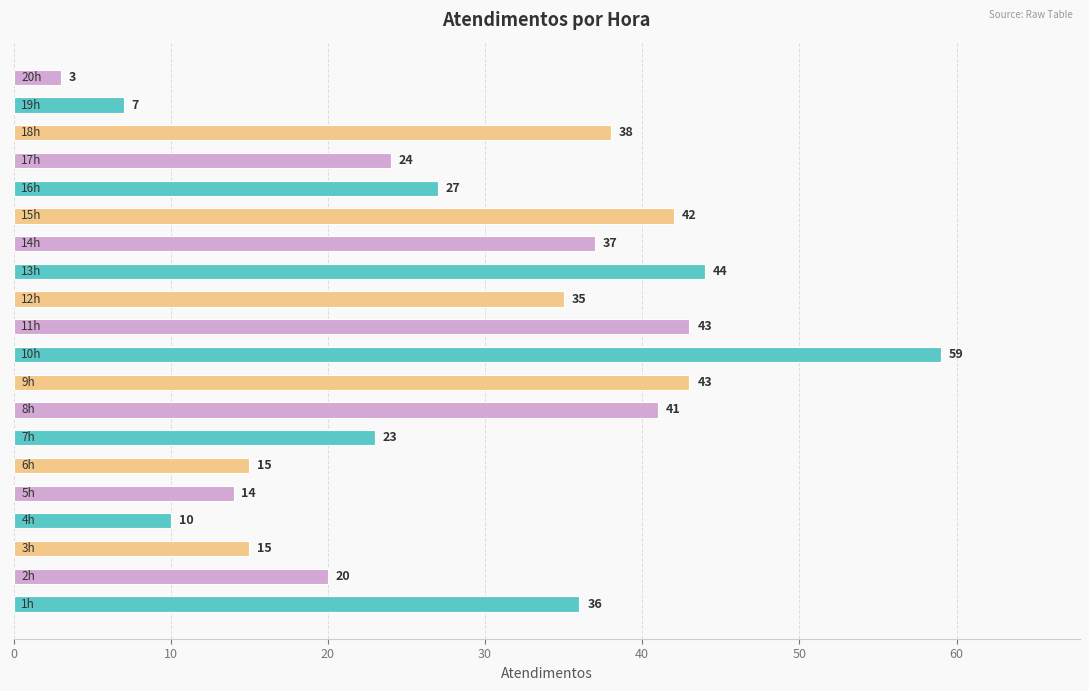

What is the minimum value shown in the chart?

3